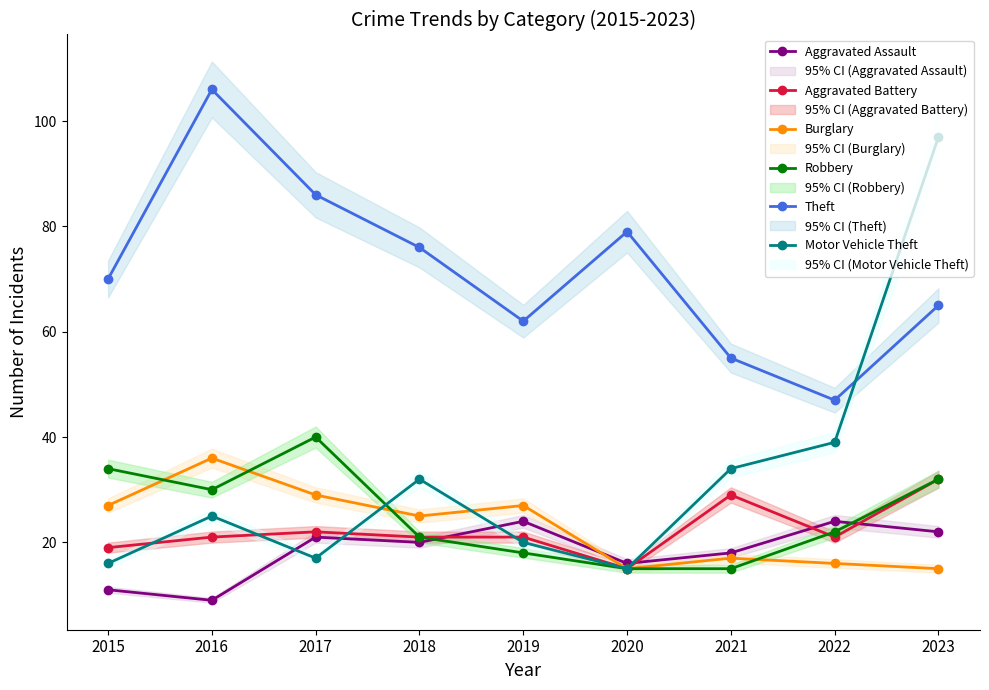

Does the chart have visible grid lines?

No